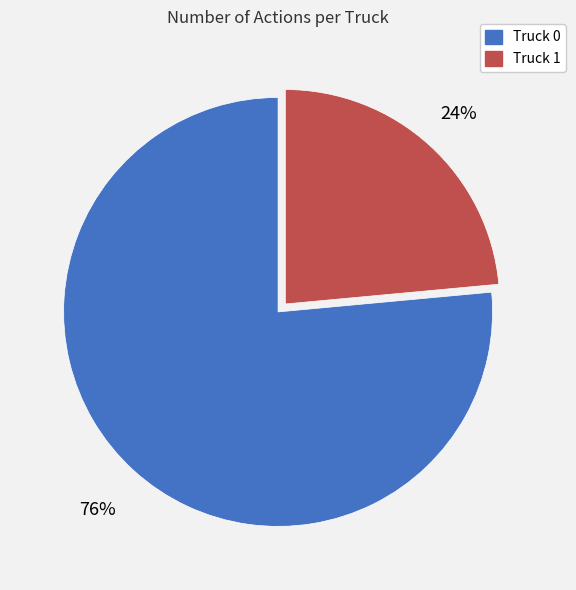

How many segments does this pie chart have?

2